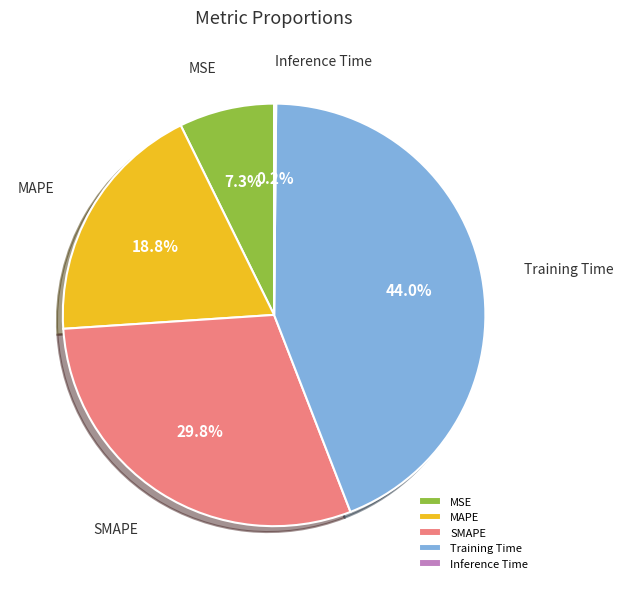

What is the largest slice in the pie chart?

Training Time